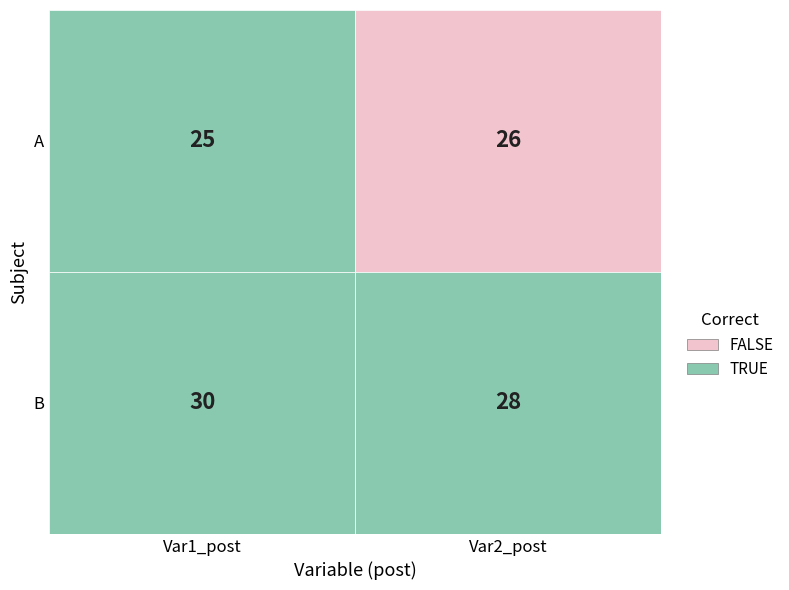

Which series has the largest total across all categories?

B